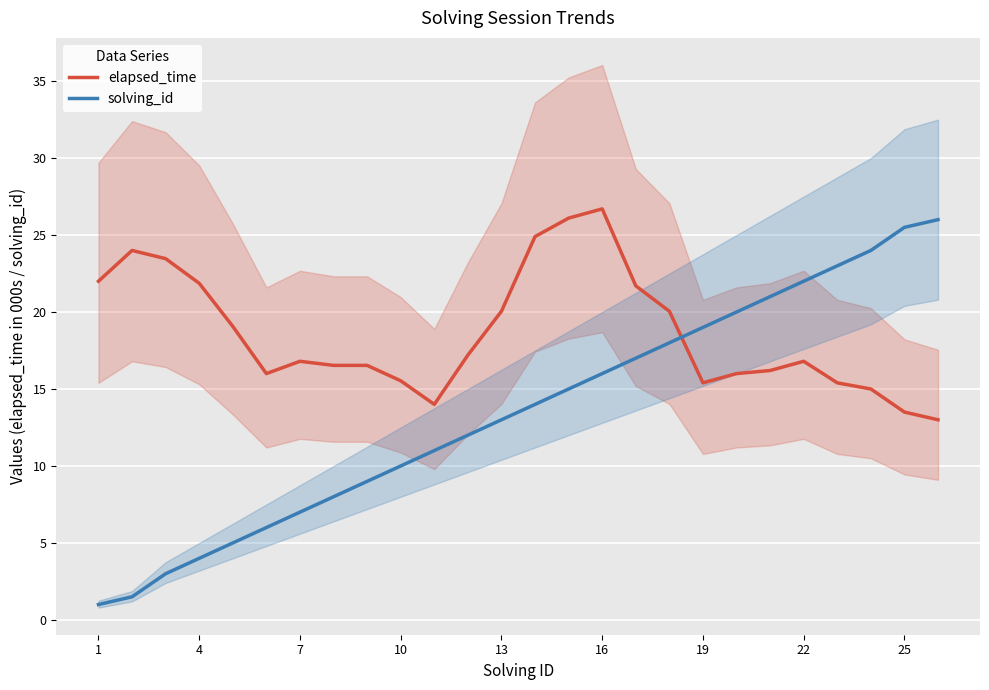

How many intersections are there between solving_id and elapsed_time?

1